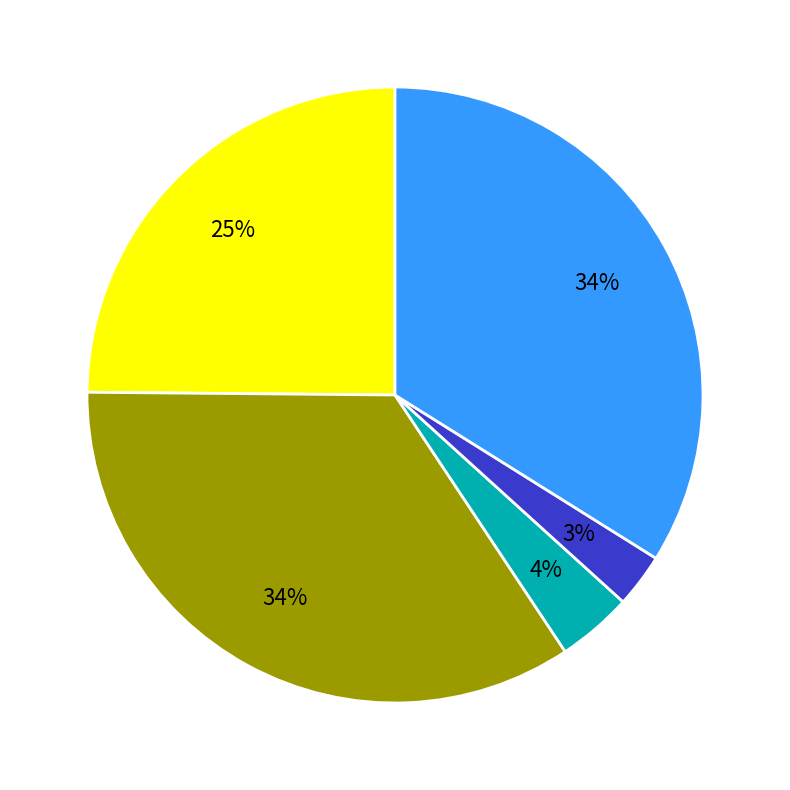

To the nearest percent, what is the average slice percentage?

20%